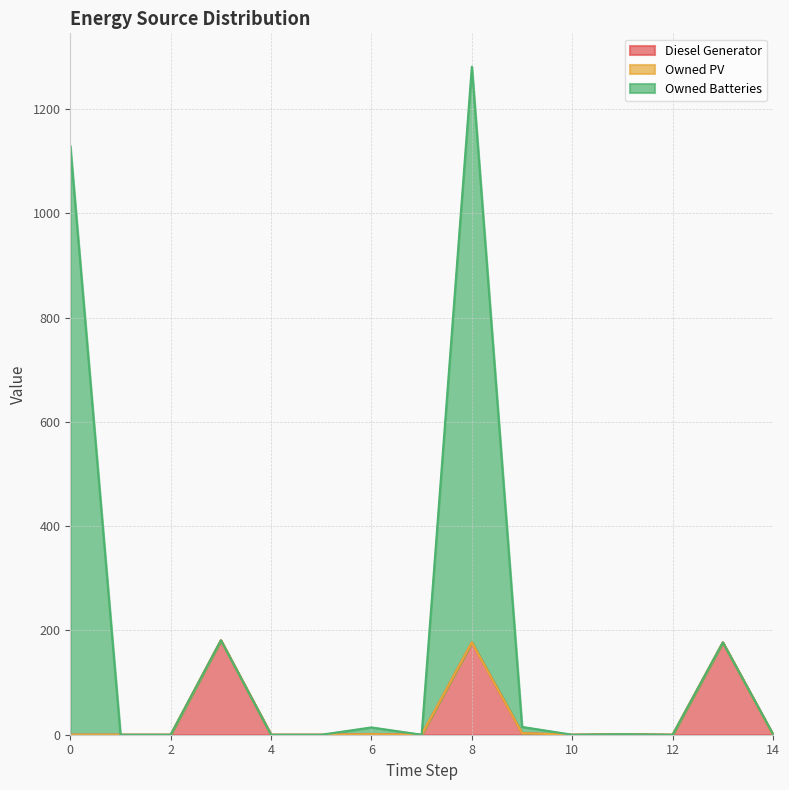

True or false: Diesel Generator and Owned Batteries cross at least once.

False